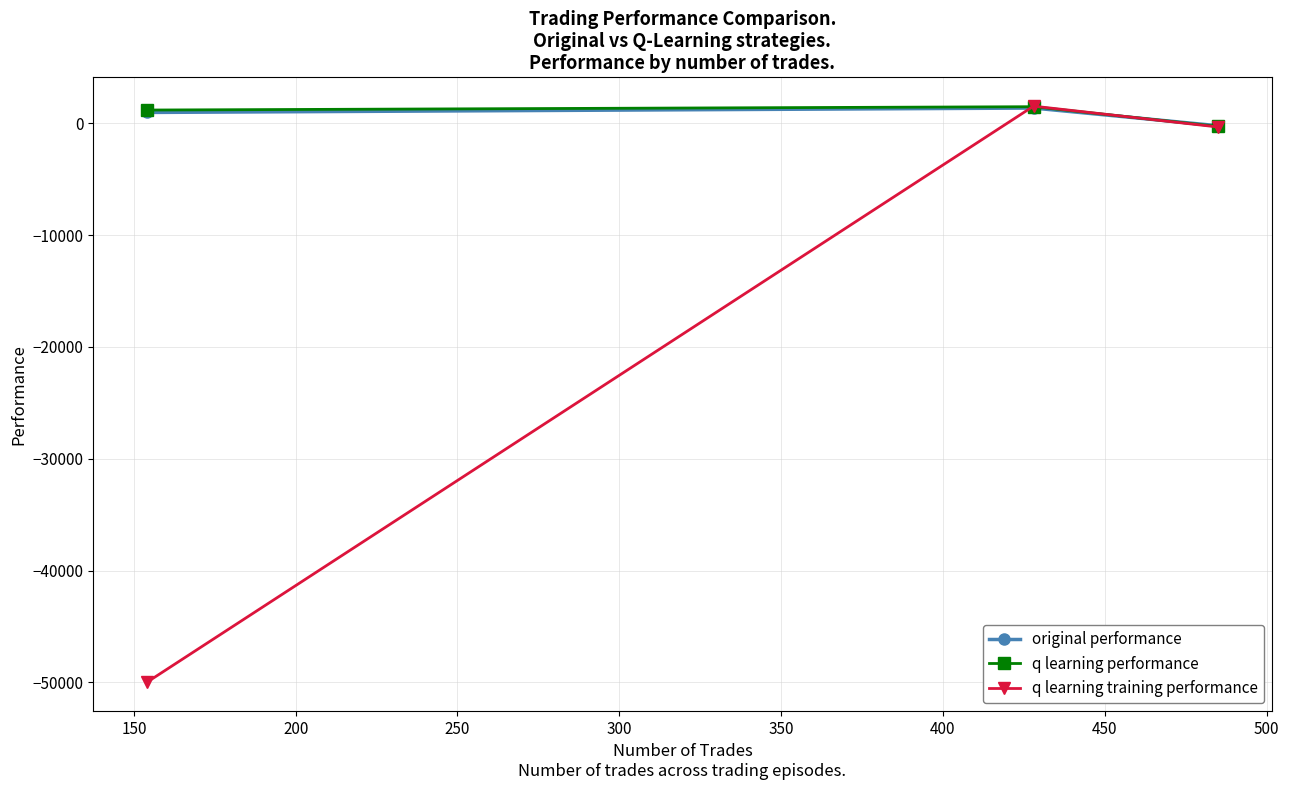

What is the minimum value shown in the chart?

-50000.0